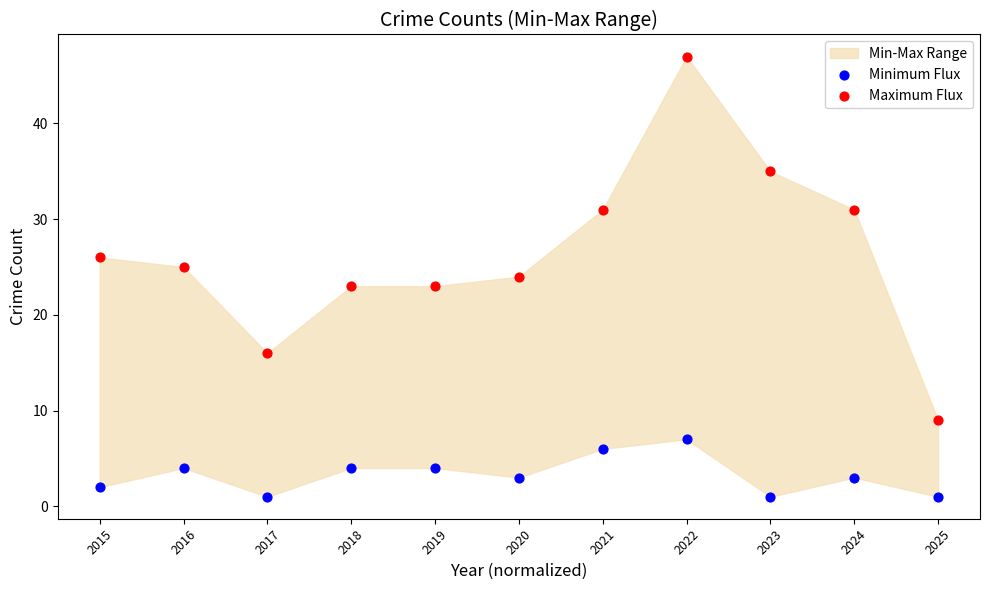

Across all data points, what is the range of Y values (max minus min)?

46